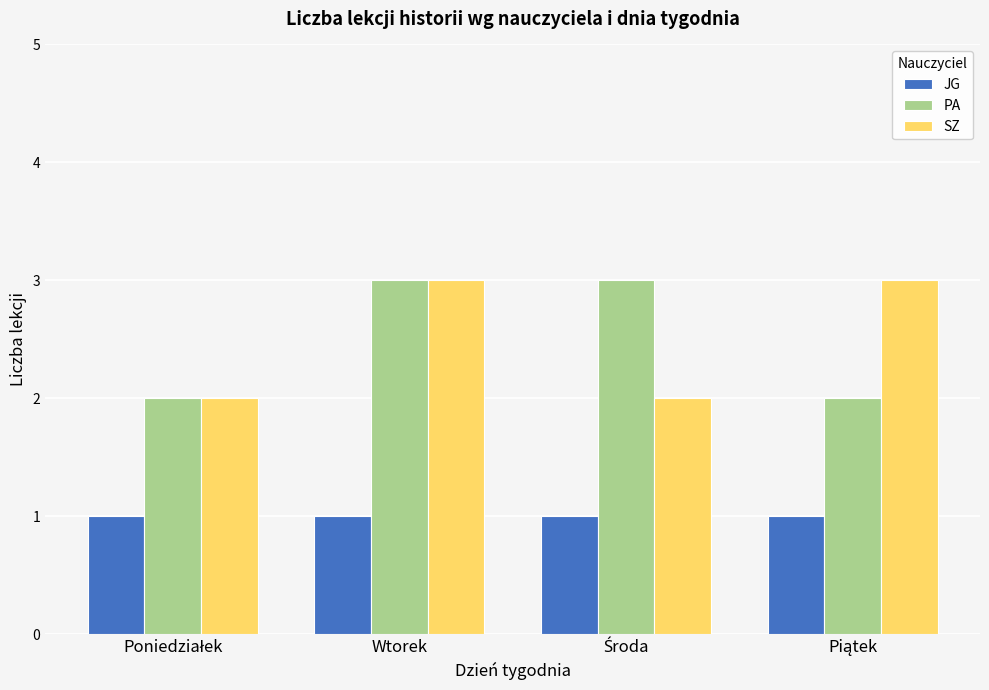

What is the minimum value shown in the chart?

1